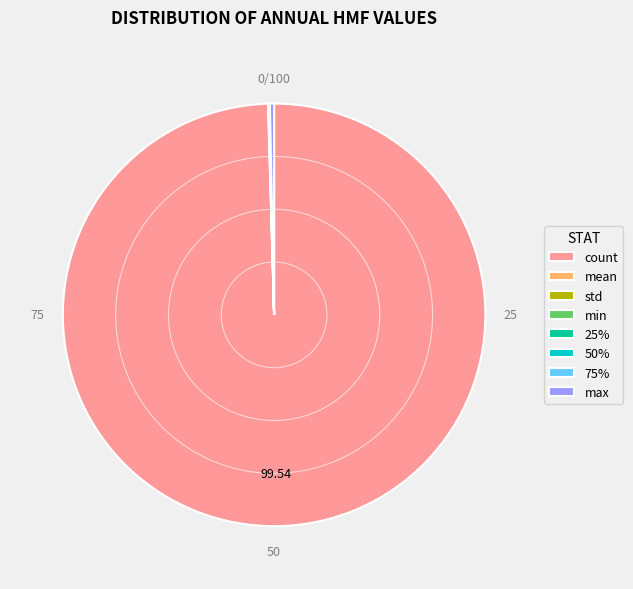

What is the largest slice in the pie chart?

count